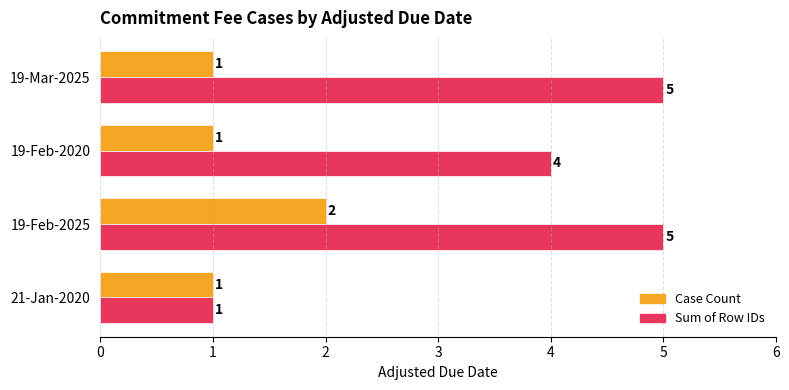

How many values in the Sum of Row IDs series are below 5?

2